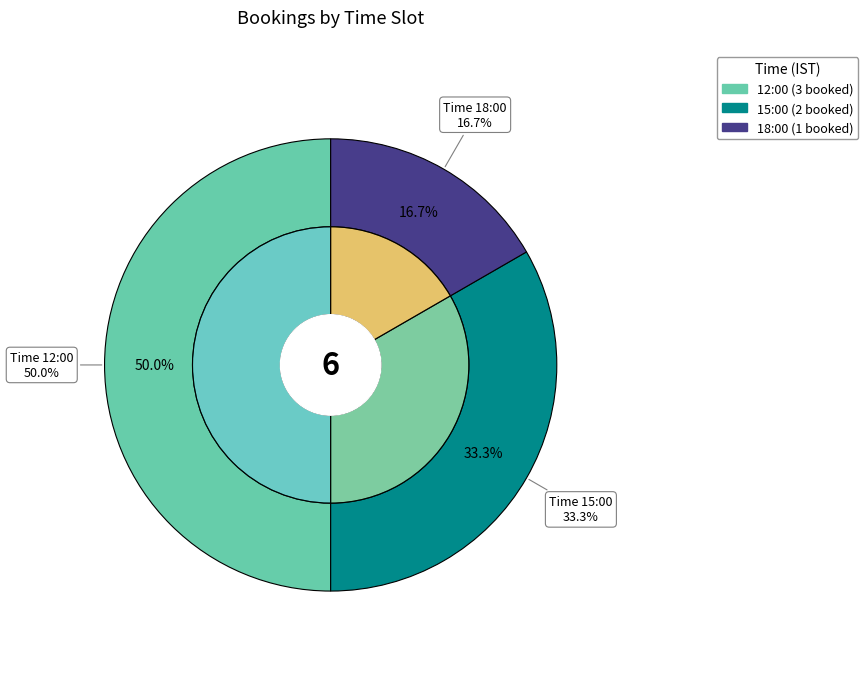

True or false: 15:00 accounts for 40% of the total.

False